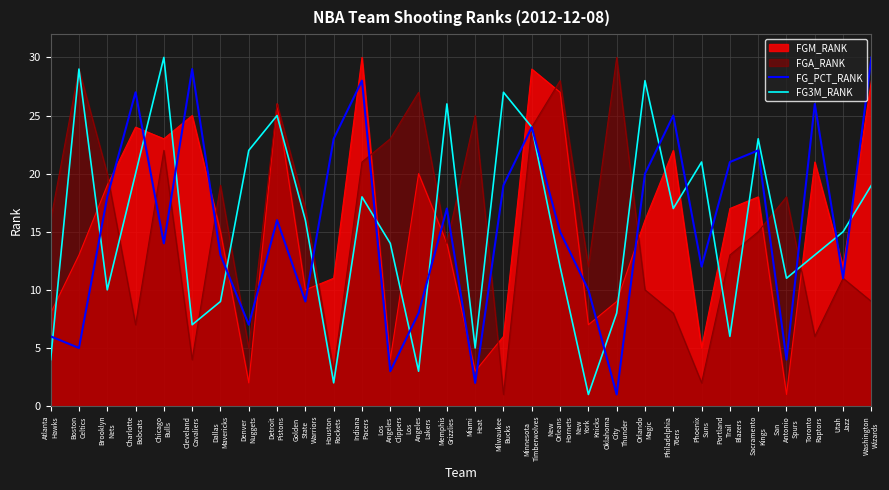

What is the maximum value for FG3M_RANK?

30